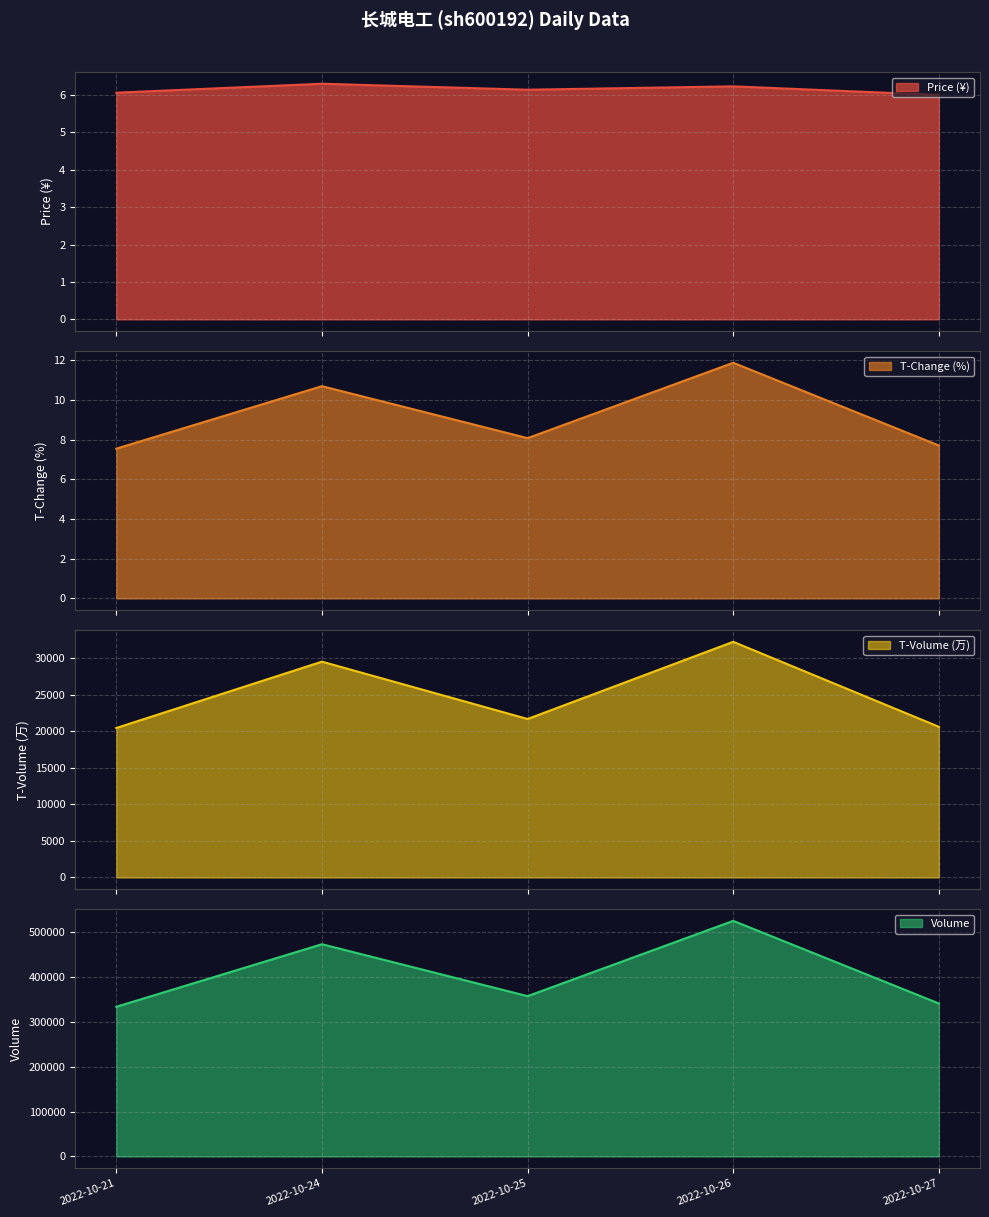

How many data points in t_change are less than 8?

2